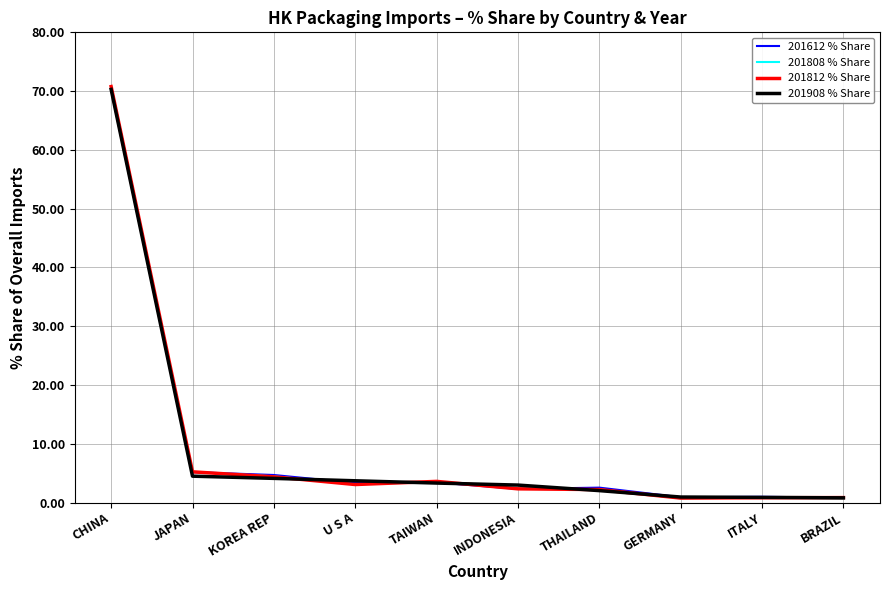

What is the spread (max minus min) of values at JAPAN?

0.7